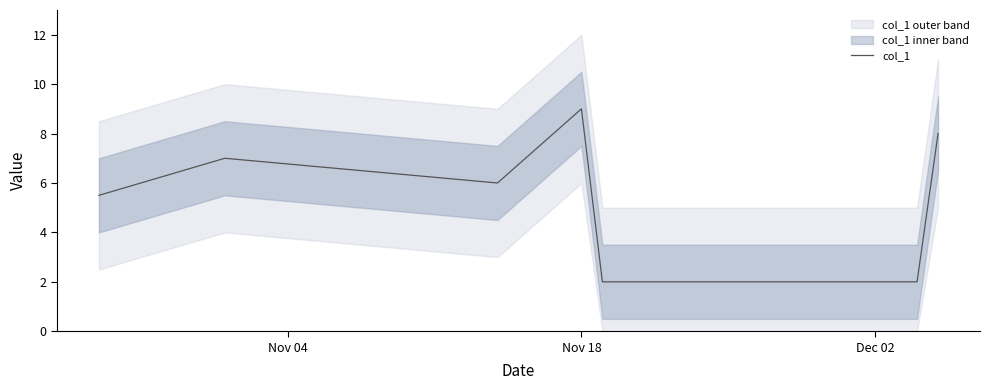

The value at Nov 04 is 7.8. True or false?

False